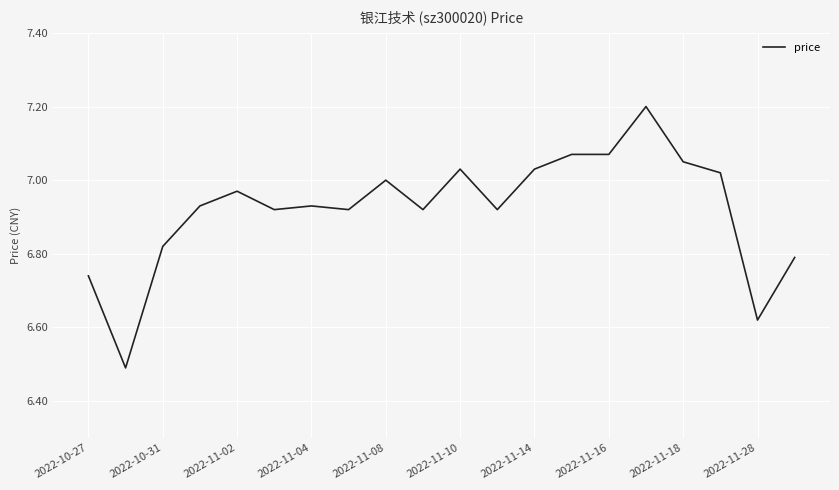

Does the chart have visible grid lines?

Yes